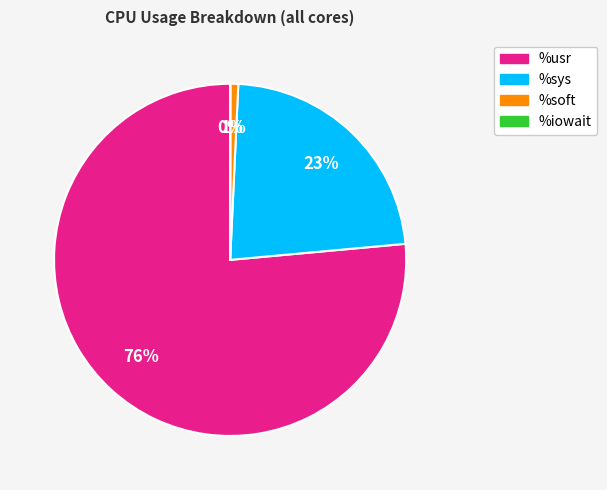

Is it true that %usr is 89% of the pie?

False